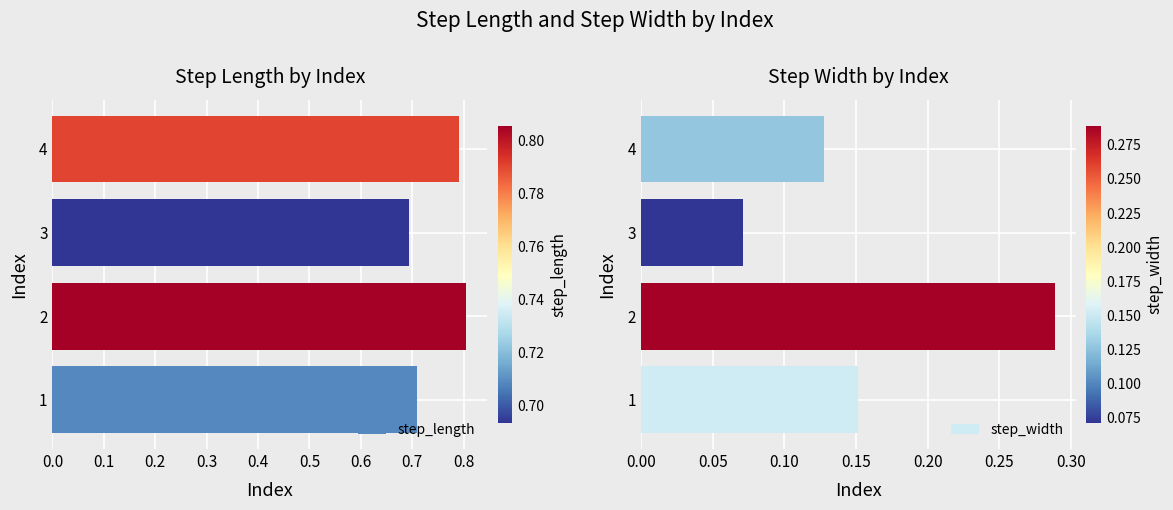

What is the greatest value displayed?

0.8